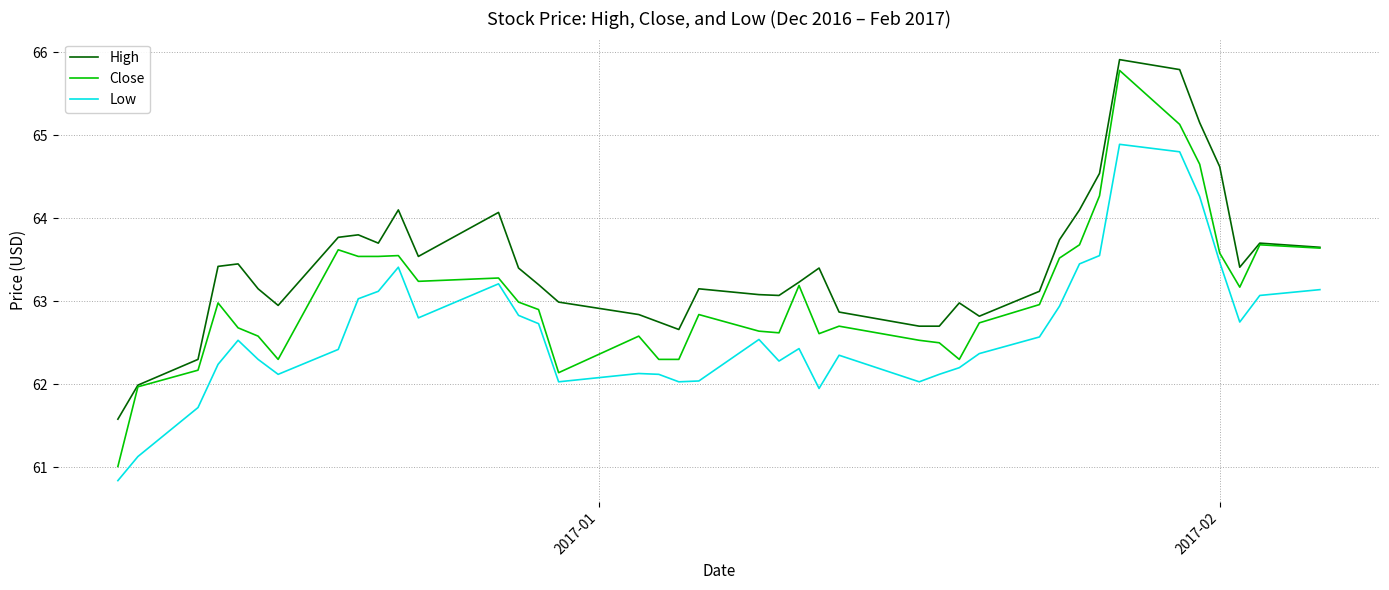

Which series has the widest spread of values?

Close